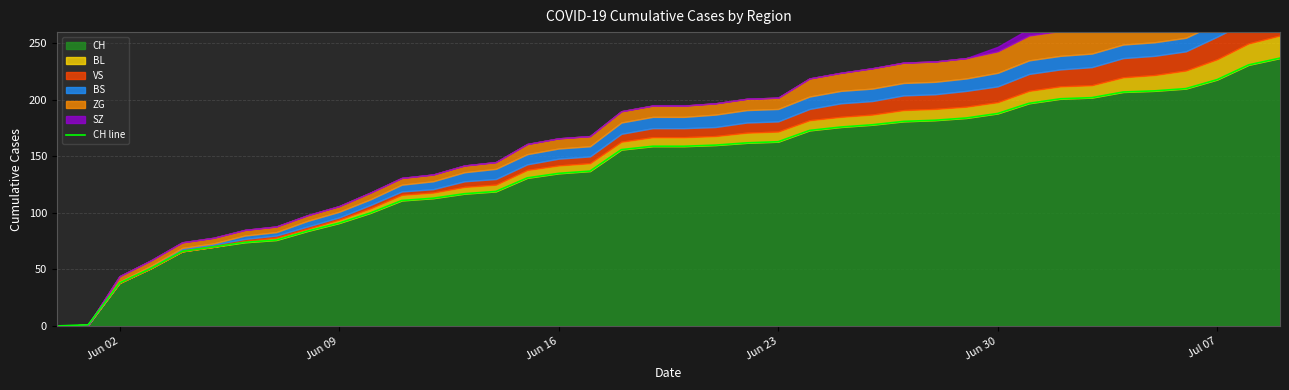

What is the maximum value for CH?

237